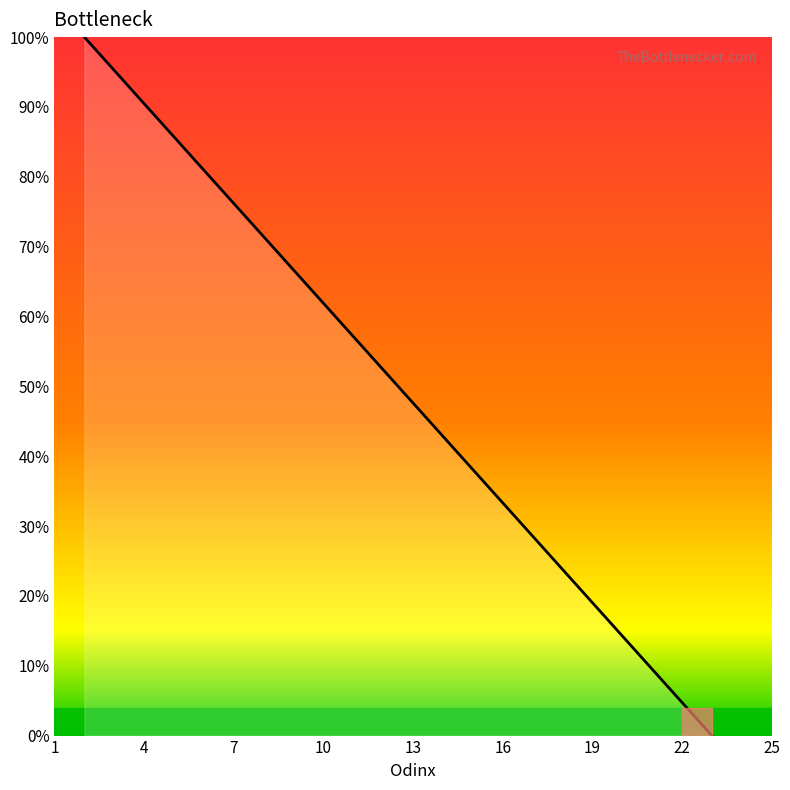

What is the greatest value displayed?

100.0